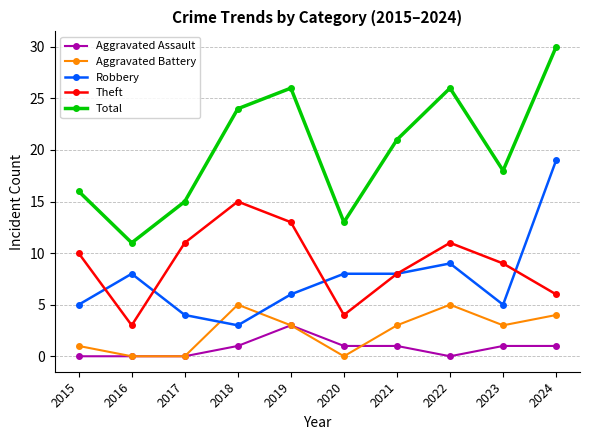

How many lines are shown in the chart?

5